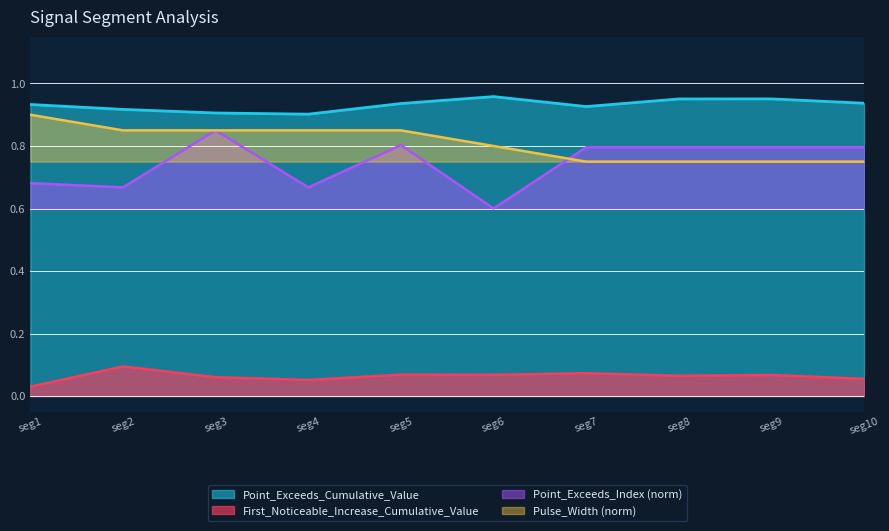

The Point_Exceeds_Cumulative_Value series shows 0.4 at seg7. True or false?

False